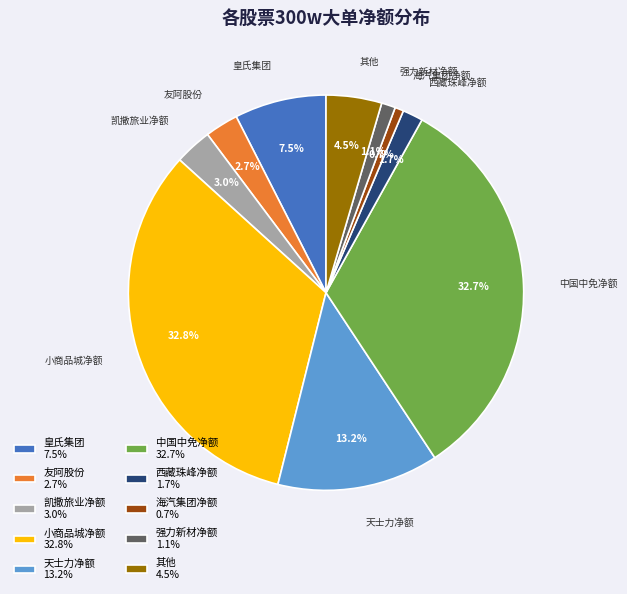

Approximately how many times larger is the value at 皇氏集团 7.5% compared to 天士力净额 13.2%?

0.6